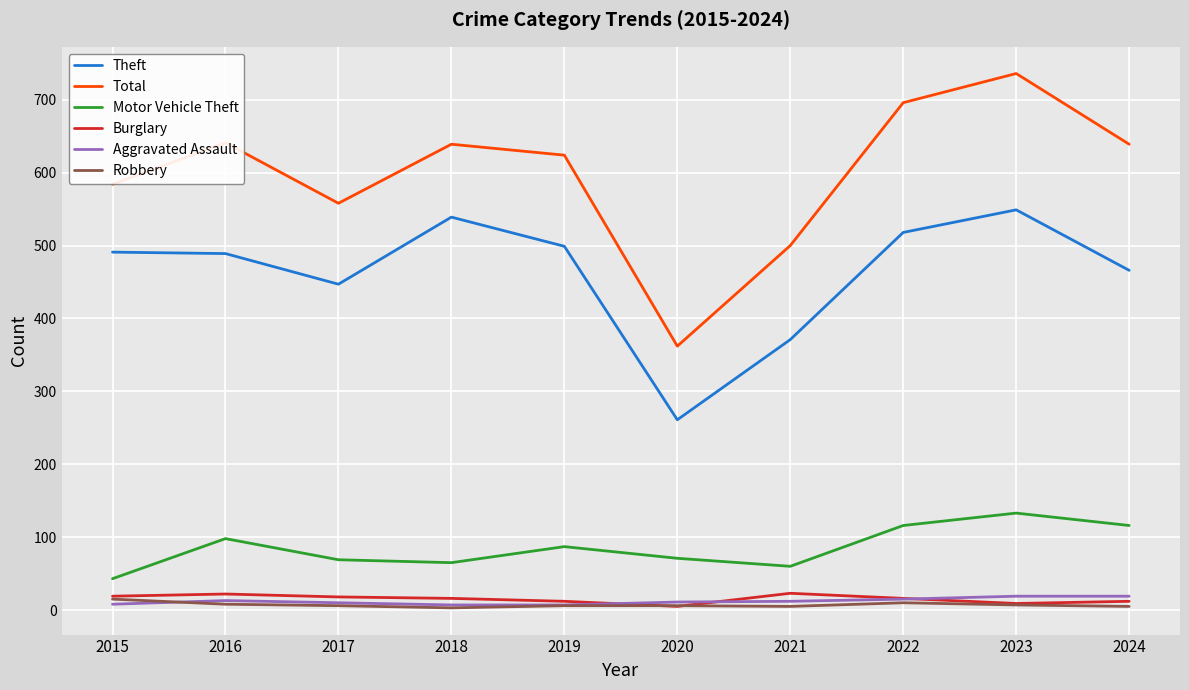

Is it true that Theft equals 489 at 2016?

True